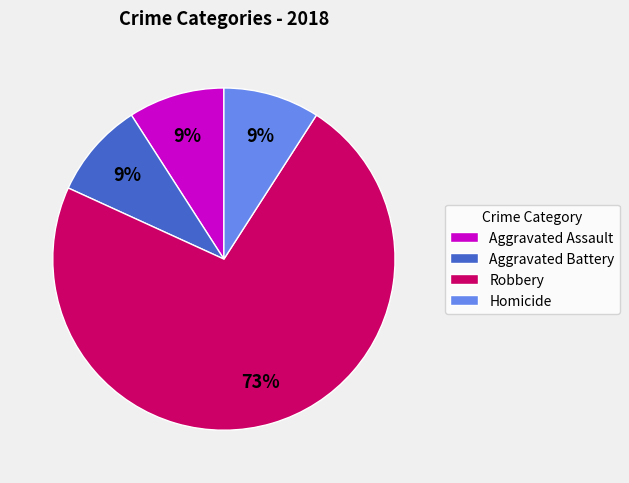

Between Robbery and Homicide, which is larger?

Robbery